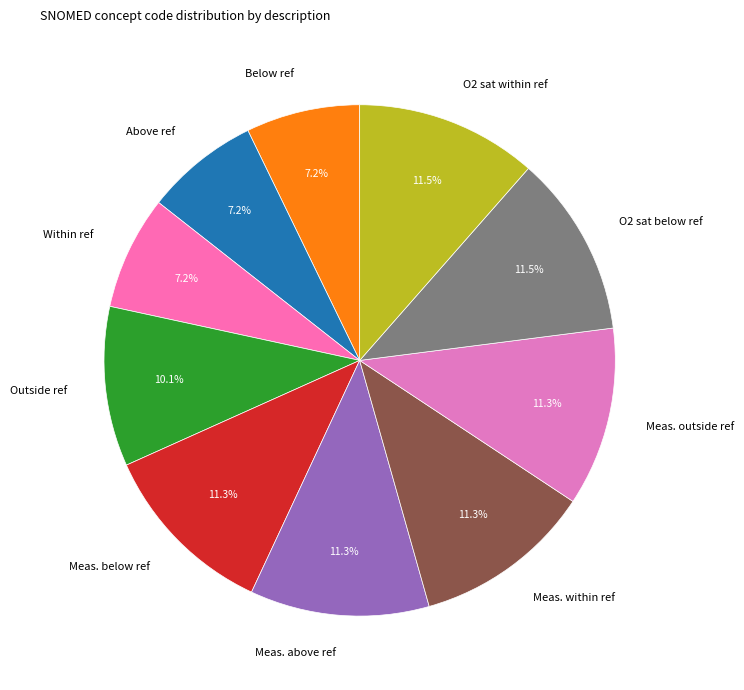

Approximately how many times larger is the value at Below ref compared to Meas. within ref?

0.6